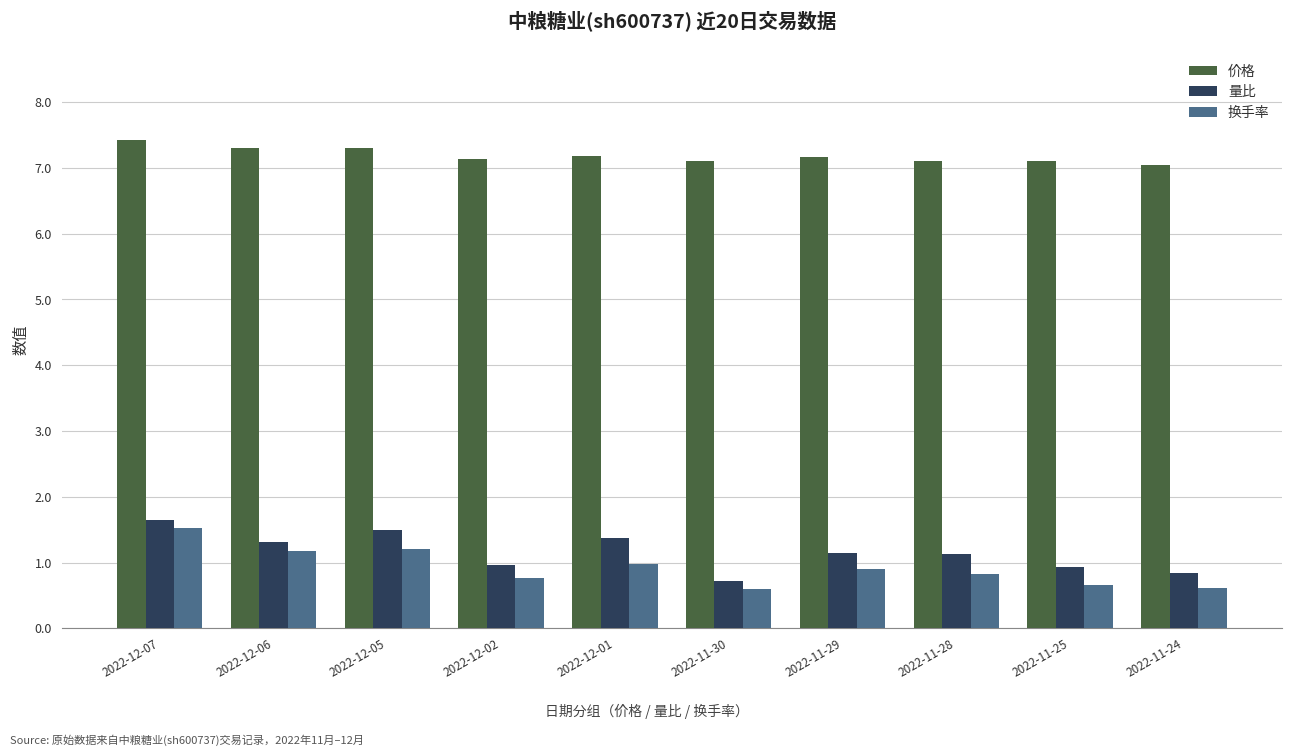

At 2022-12-01, list the series in order from largest to smallest.

价格, 量比, 换手率